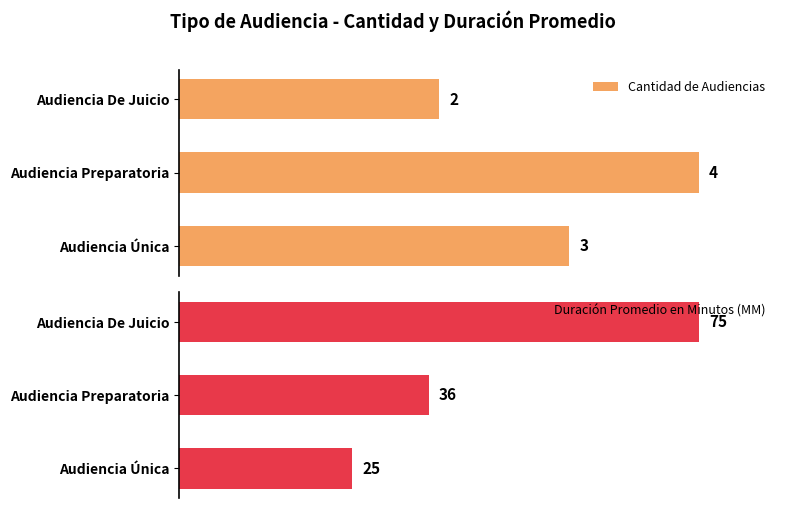

Which category has the lowest value in the Cantidad de Audiencias series?

Audiencia De Juicio